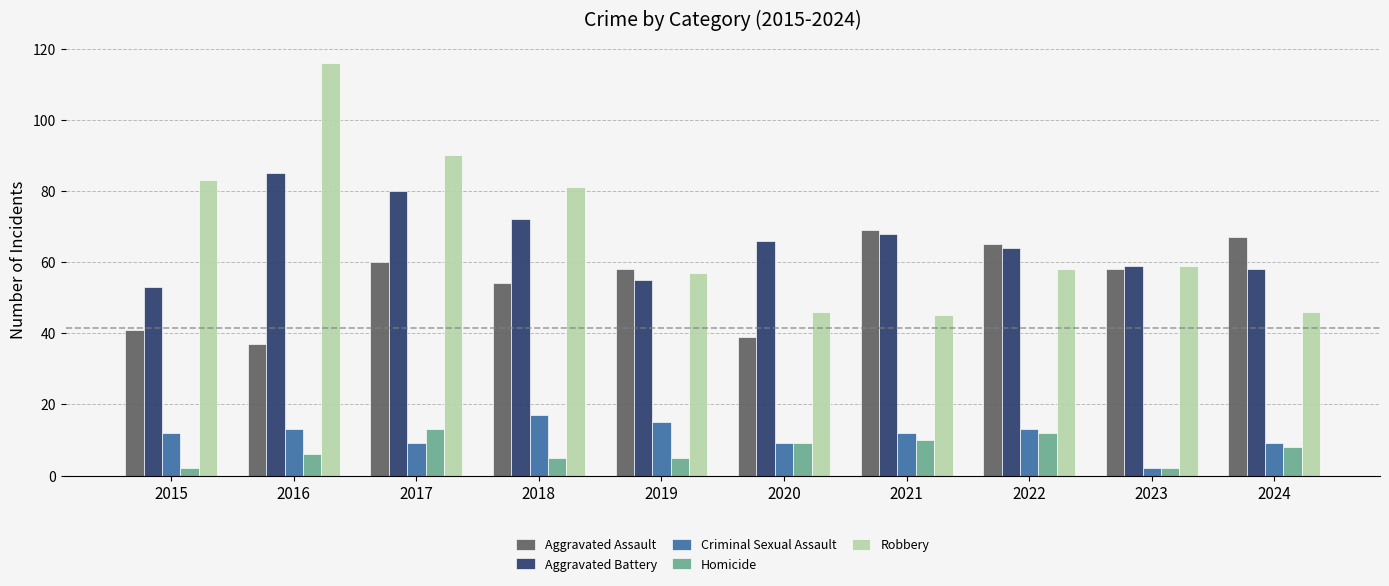

What is the average value of the Aggravated Assault series?

55